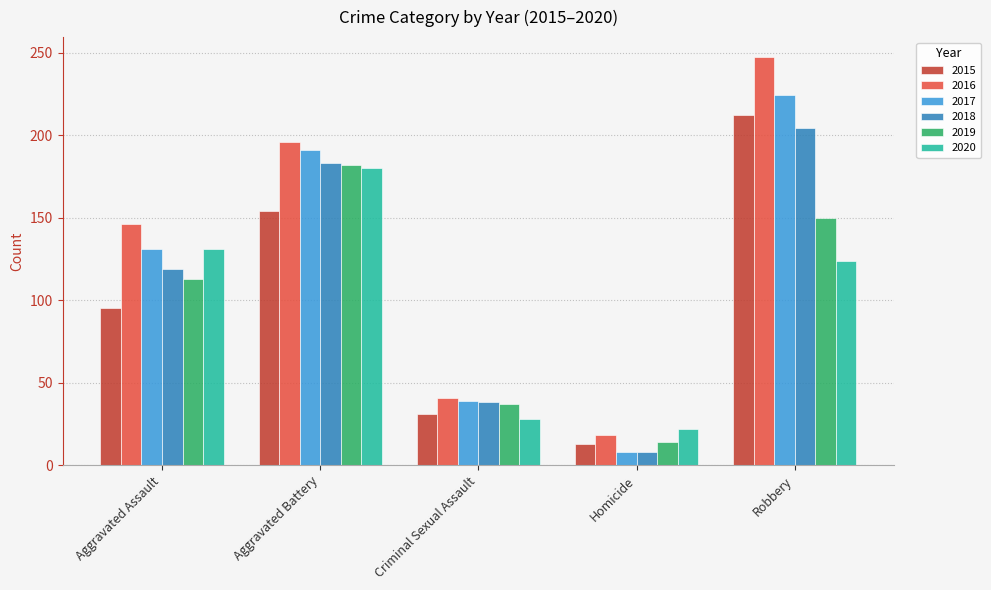

Which label corresponds to the largest value in the chart?

Robbery